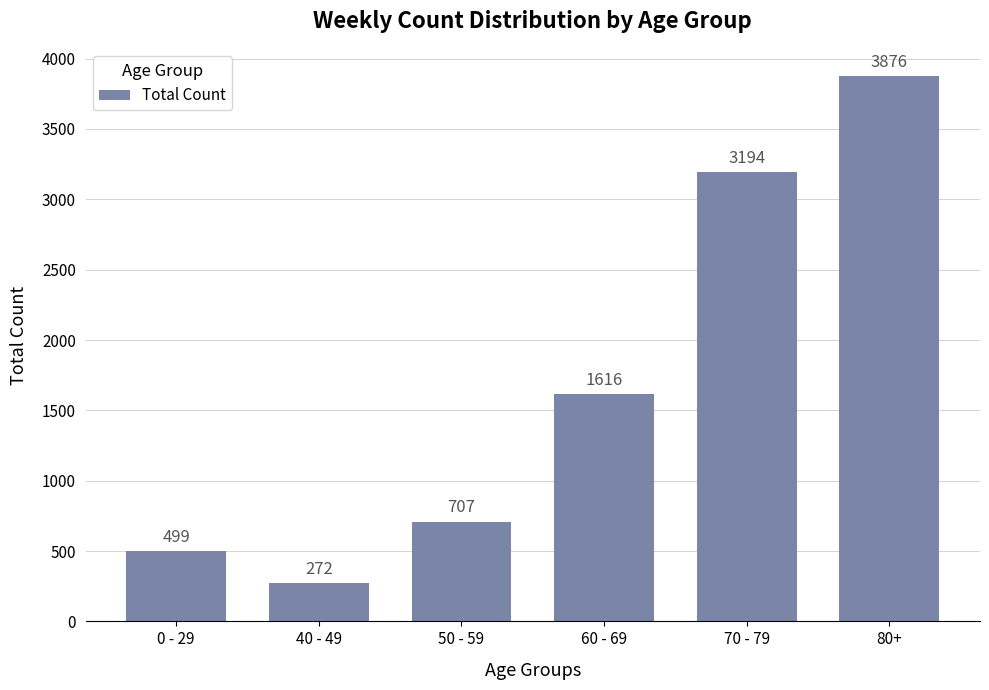

The value at 50 - 59 is 961. True or false?

False